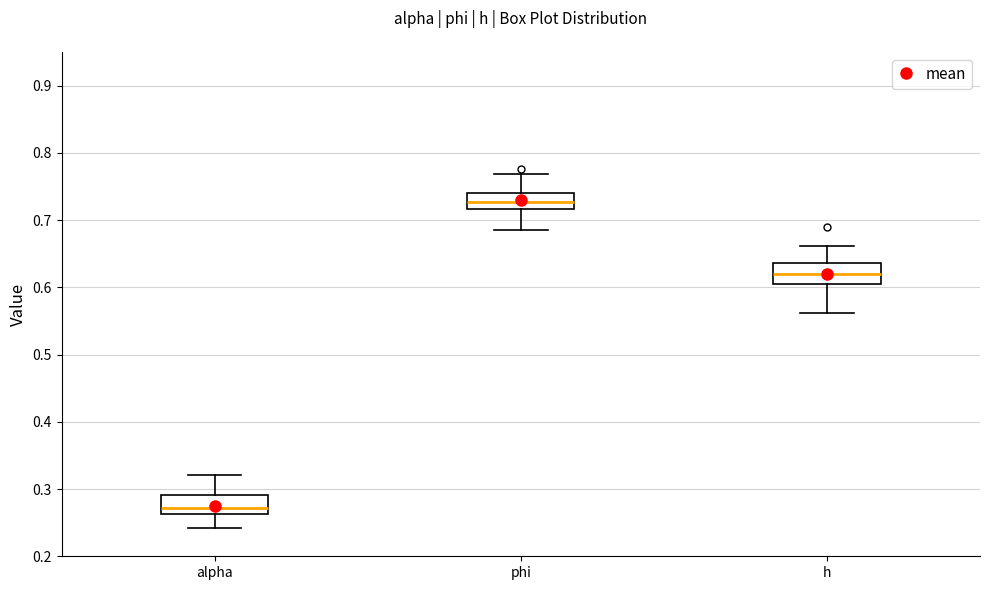

Reading left to right, transcribe this box plot: for each box, give where its median line is, the range the box spans, and where its two whiskers end, as read against the y-axis. The values are not printed on the chart, so give them approximately, as read against the axis.

alpha: median 0.27, box 0.26 to 0.29, whiskers 0.24 to 0.32
phi: median 0.73, box 0.72 to 0.74, whiskers 0.69 to 0.77
h: median 0.62, box 0.60 to 0.64, whiskers 0.56 to 0.66